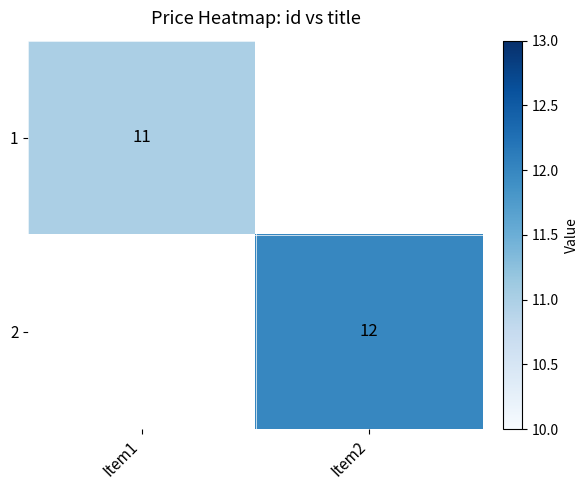

The 2 series shows 12 at Item2. True or false?

True